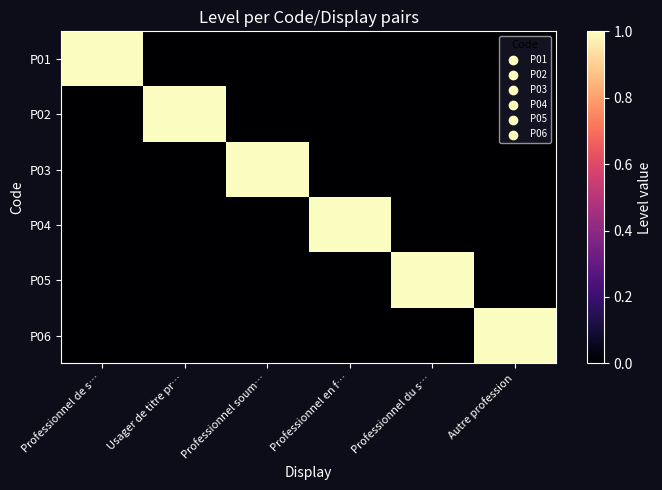

List the series in order of their peak value, lowest first.

P01, P02, P03, P04, P05, P06